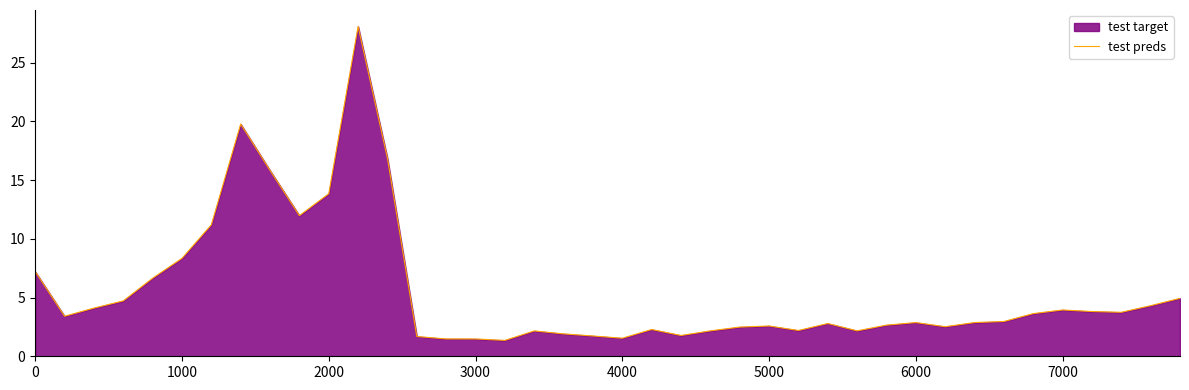

Does the chart have visible grid lines?

No